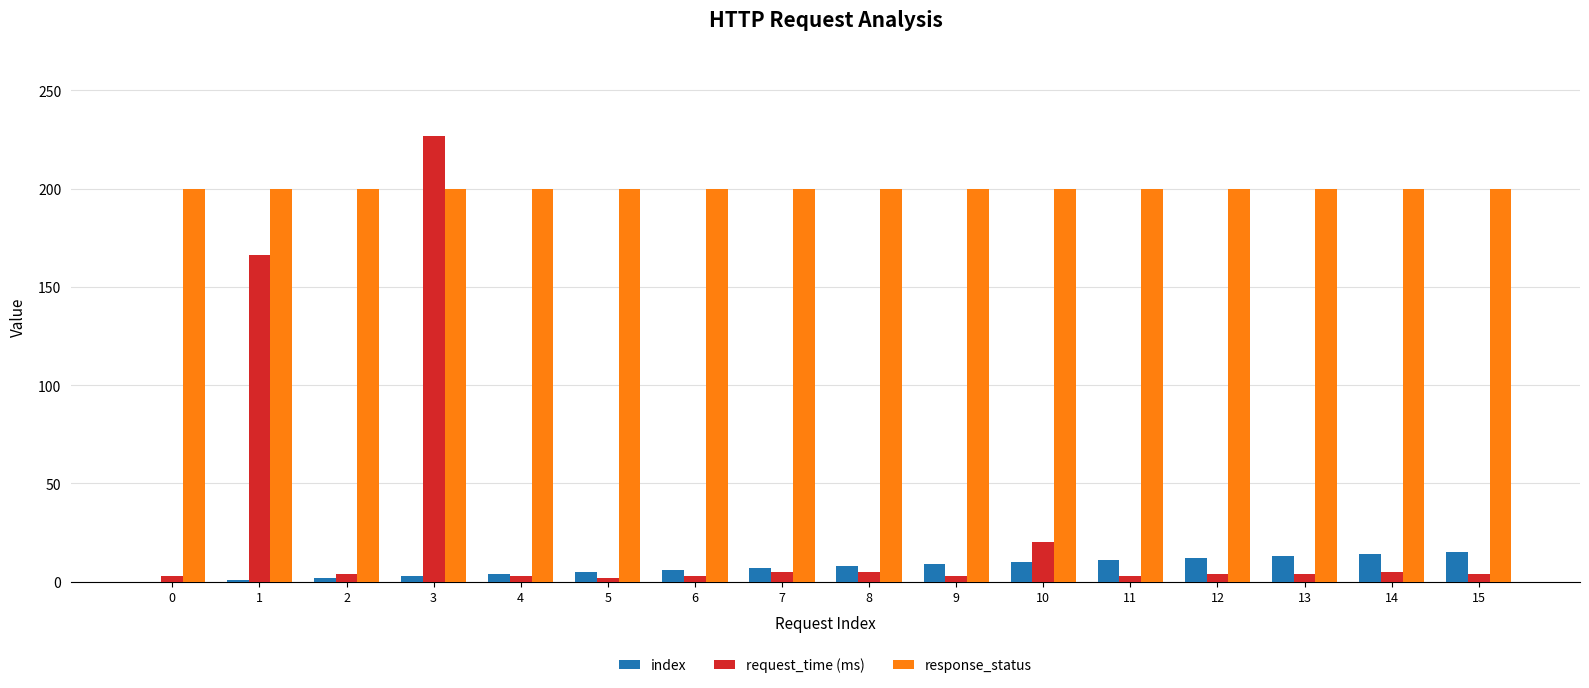

At which category does the chart reach its peak across all series?

3